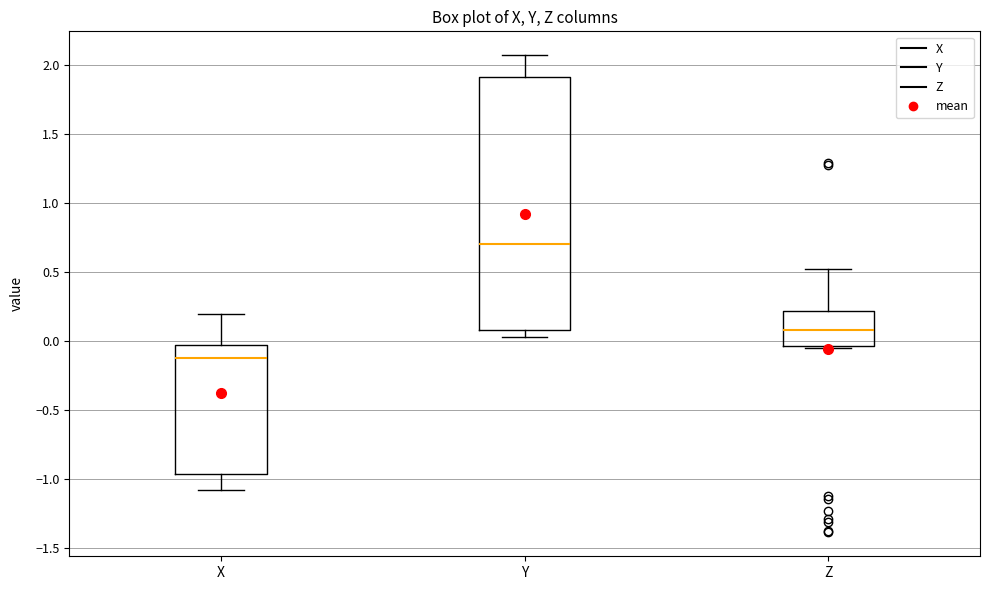

Reading left to right, transcribe this box plot: for each box, give where its median line is, the range the box spans, and where its two whiskers end, as read against the y-axis. The values are not printed on the chart, so give them approximately, as read against the axis.

X: median -0.15, box -0.95 to -0.05, whiskers -1.10 to 0.20
Y: median 0.70, box 0.10 to 1.90, whiskers 0.05 to 2.05
Z: median 0.10, box -0.05 to 0.20, whiskers -0.05 to 0.50